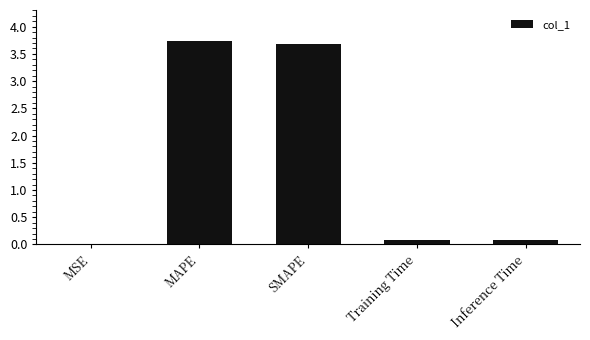

Is it true that the value at MSE is 0.0?

True